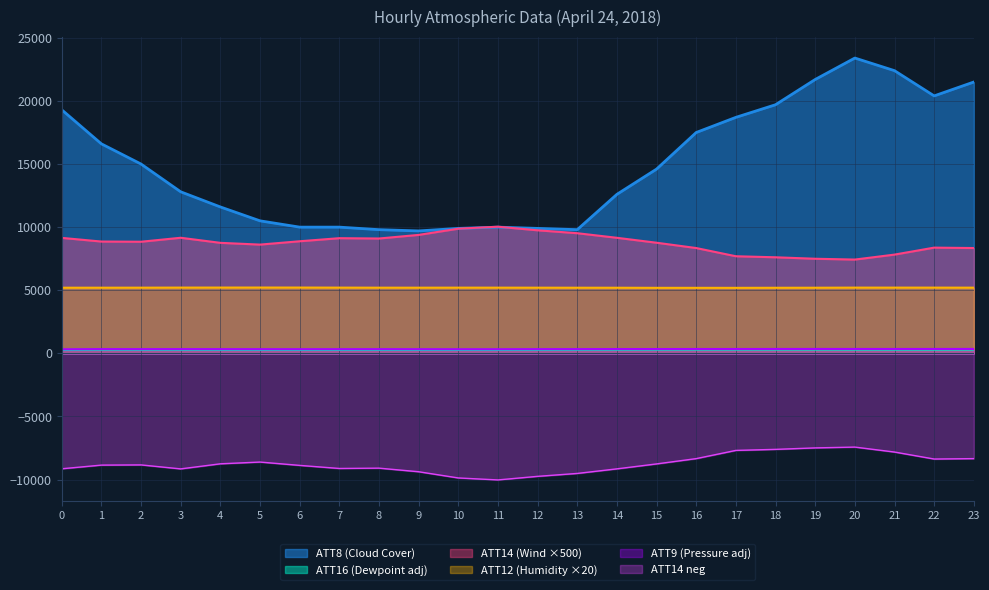

Which has a higher value, 4 or 6?

4